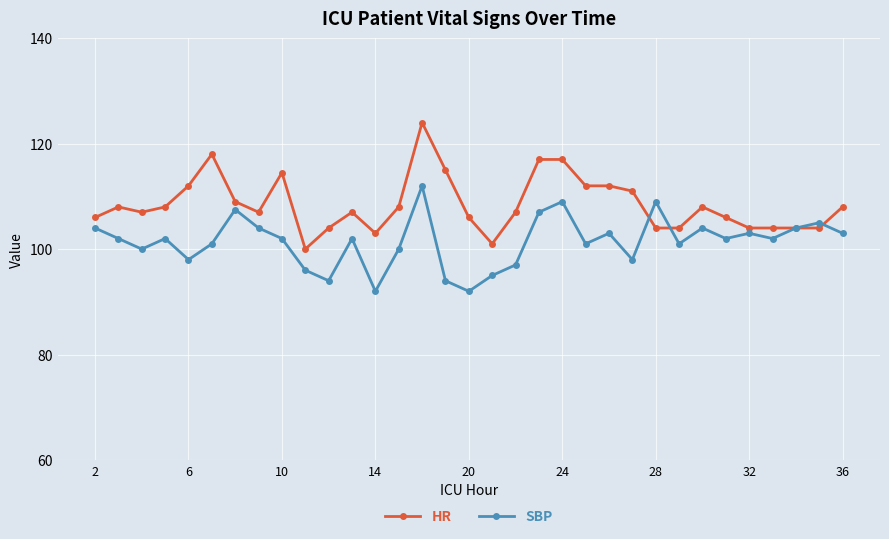

Does the chart display data point markers on the line(s)?

Yes